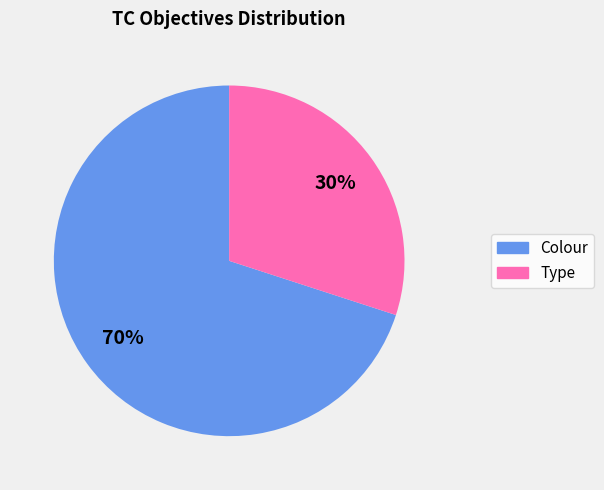

Is there any slice that represents more than half of the pie?

Yes